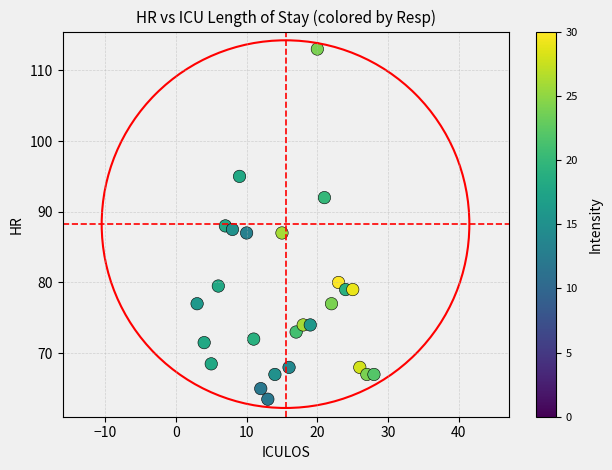

What is the range of X values (max minus min)?

25.0